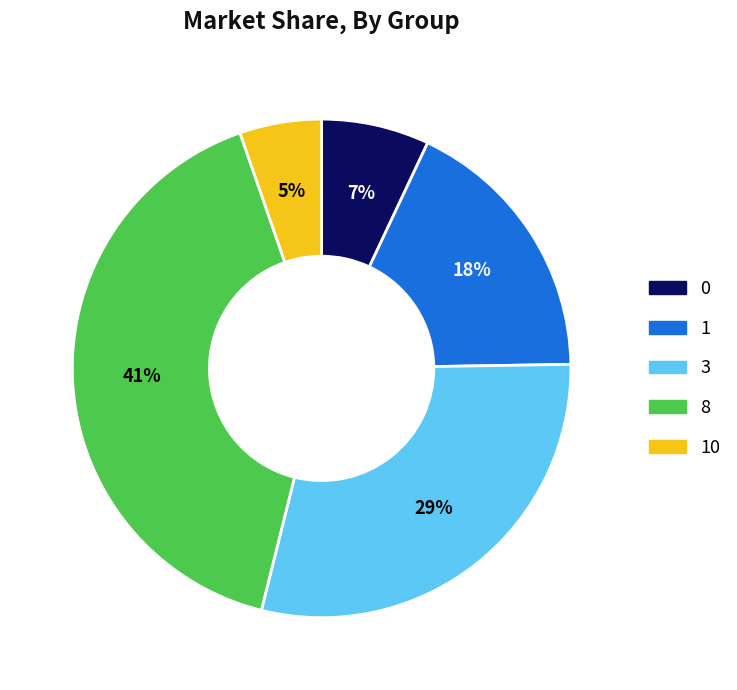

To the nearest percent, what portion does 1 represent?

18%